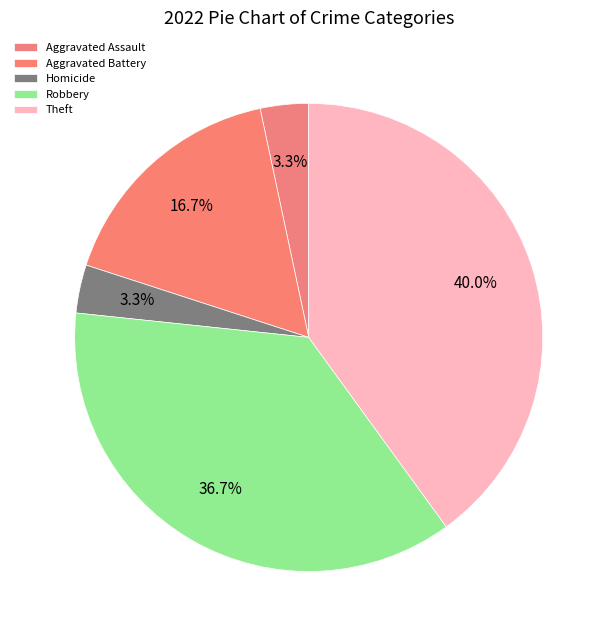

Count the number of slices in the pie.

5